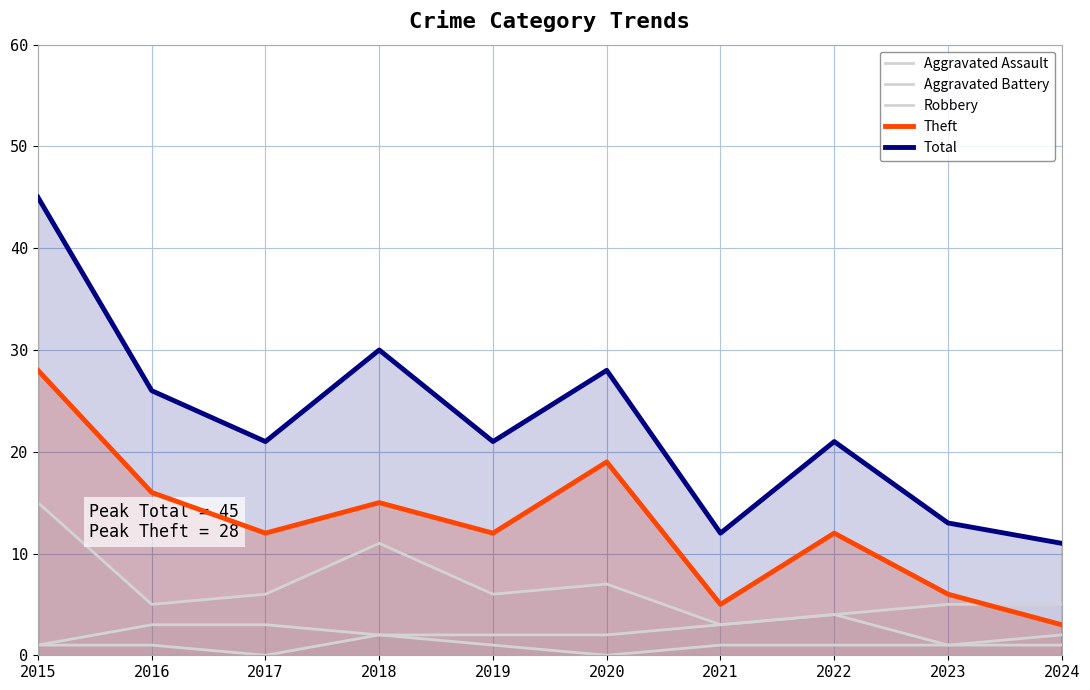

List the labels in order of Robbery value, smallest first.

2021, 2022, 2016, 2023, 2024, 2017, 2019, 2020, 2018, 2015